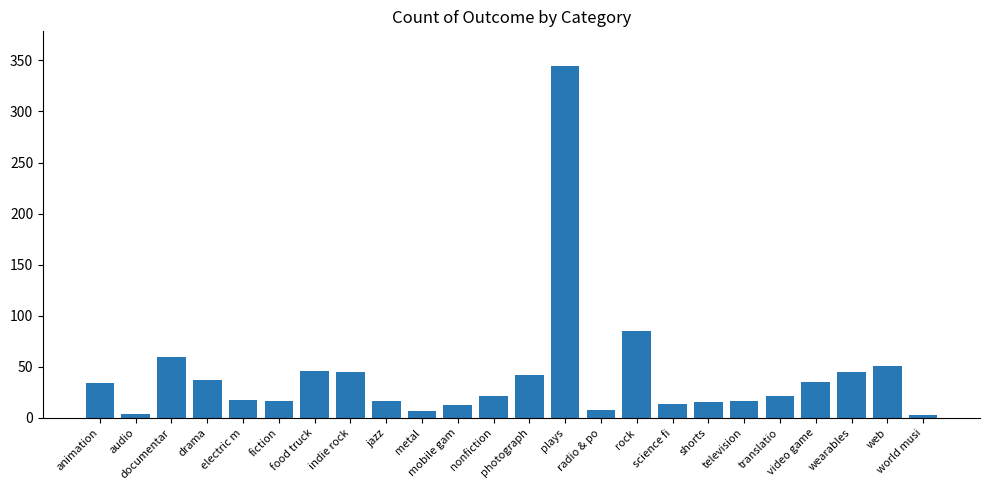

At which label is the value closest to 173?

rock